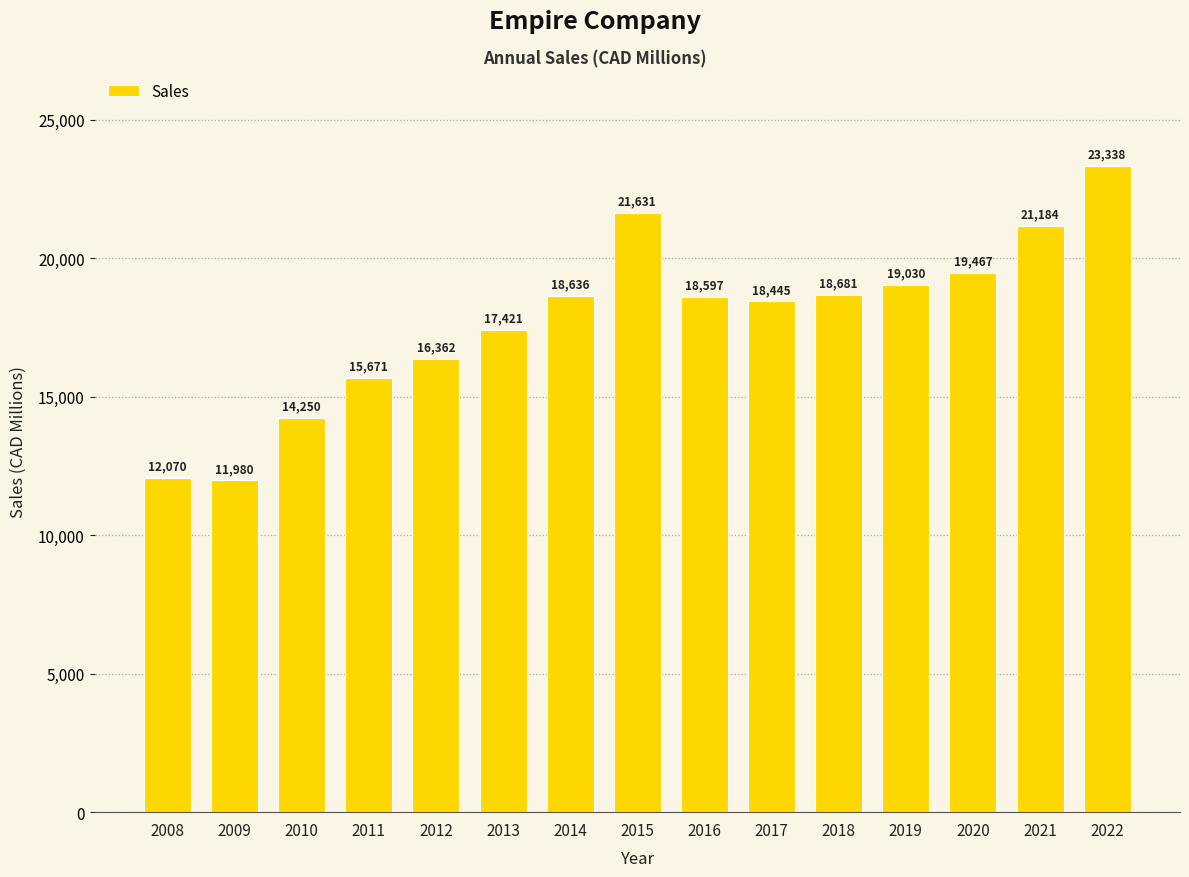

Reading left to right, extract all data points from this chart.

2008=12070	2009=11980	2010=14250	2011=15671	2012=16362	2013=17421	2014=18636	2015=21631	2016=18597	2017=18445	2018=18681	2019=19030	2020=19467	2021=21184	2022=23338